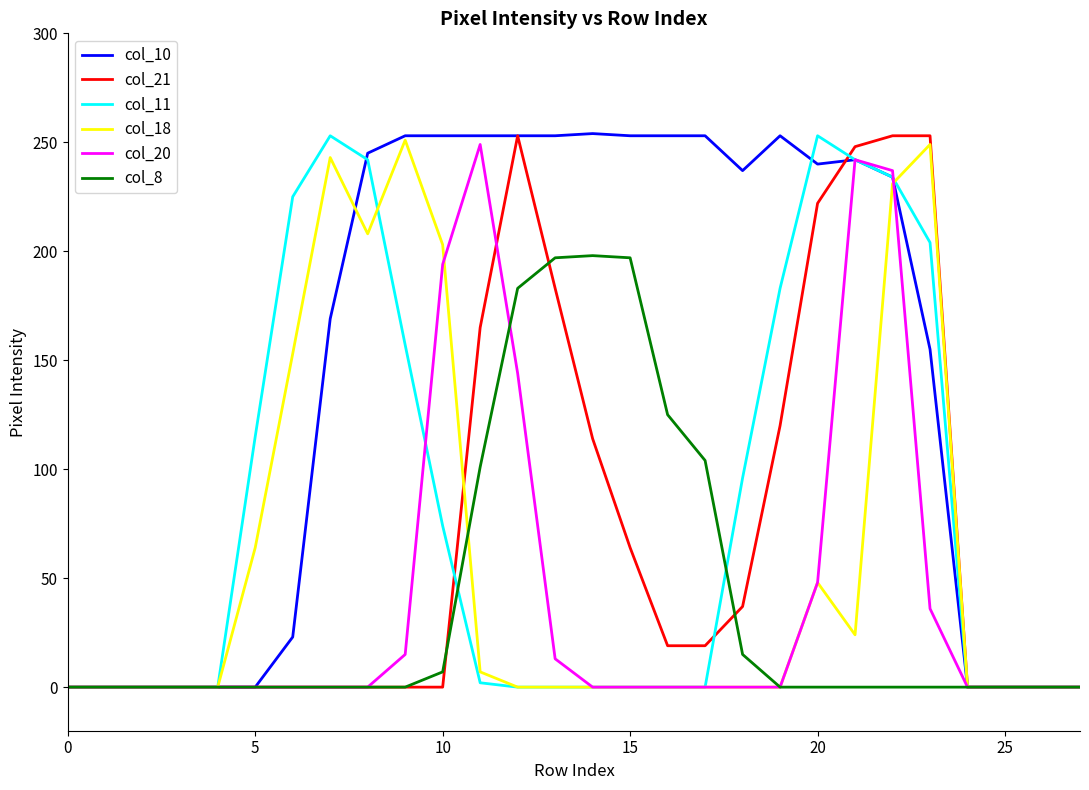

Which series has the widest spread of values?

col_10